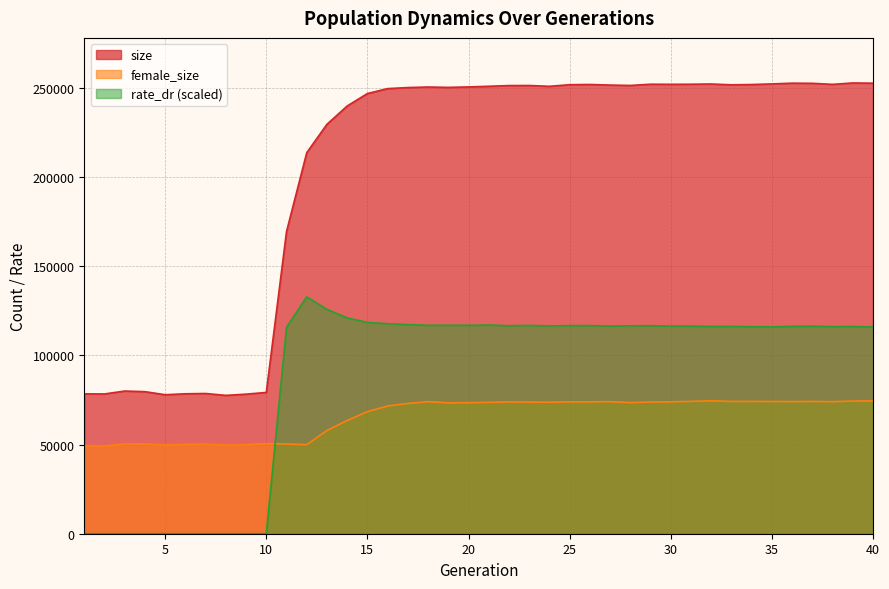

In rate_dr, how many points are lower than both neighbors (excluding endpoints)?

8